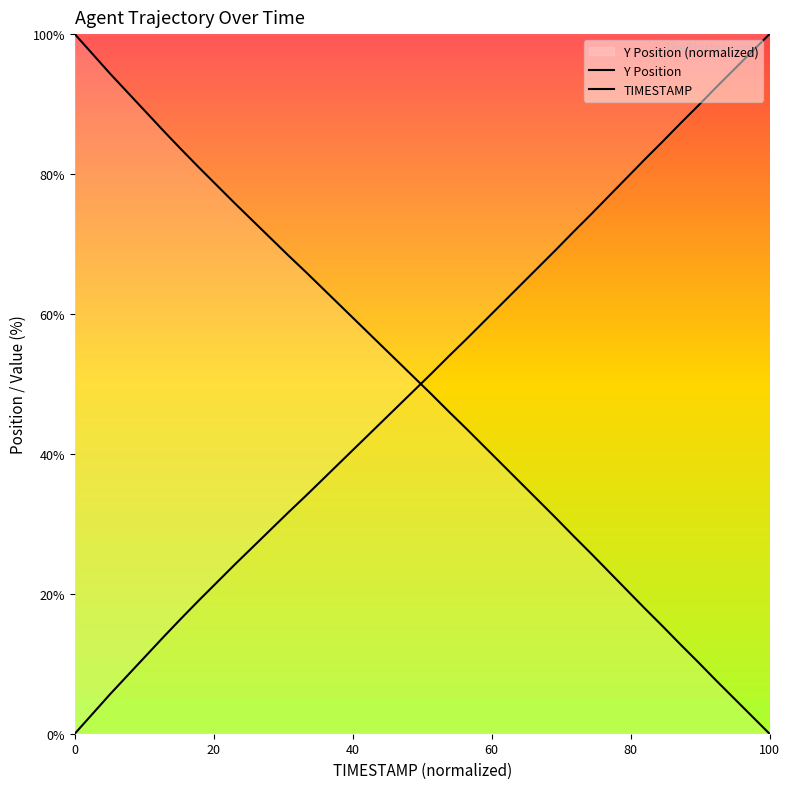

How many lines are shown in the chart?

2